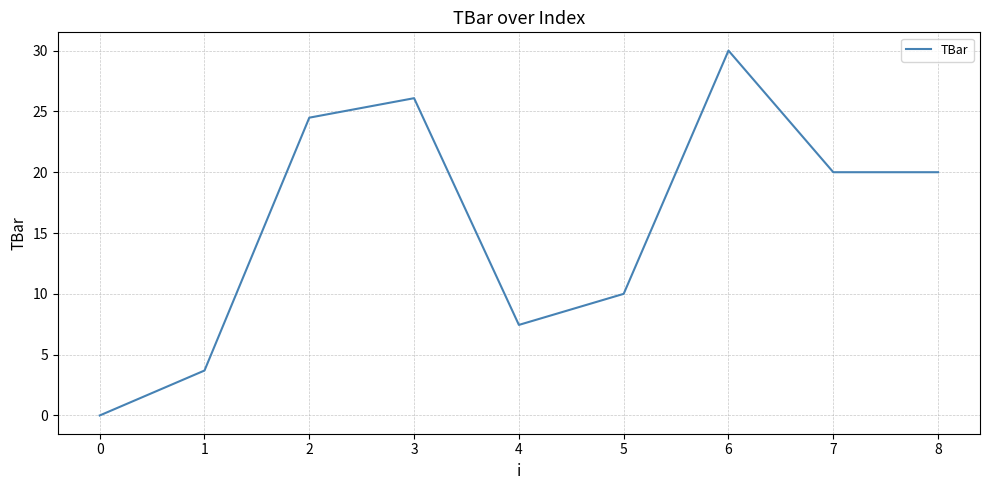

What is the change in value from 4 to 7?

+12.6